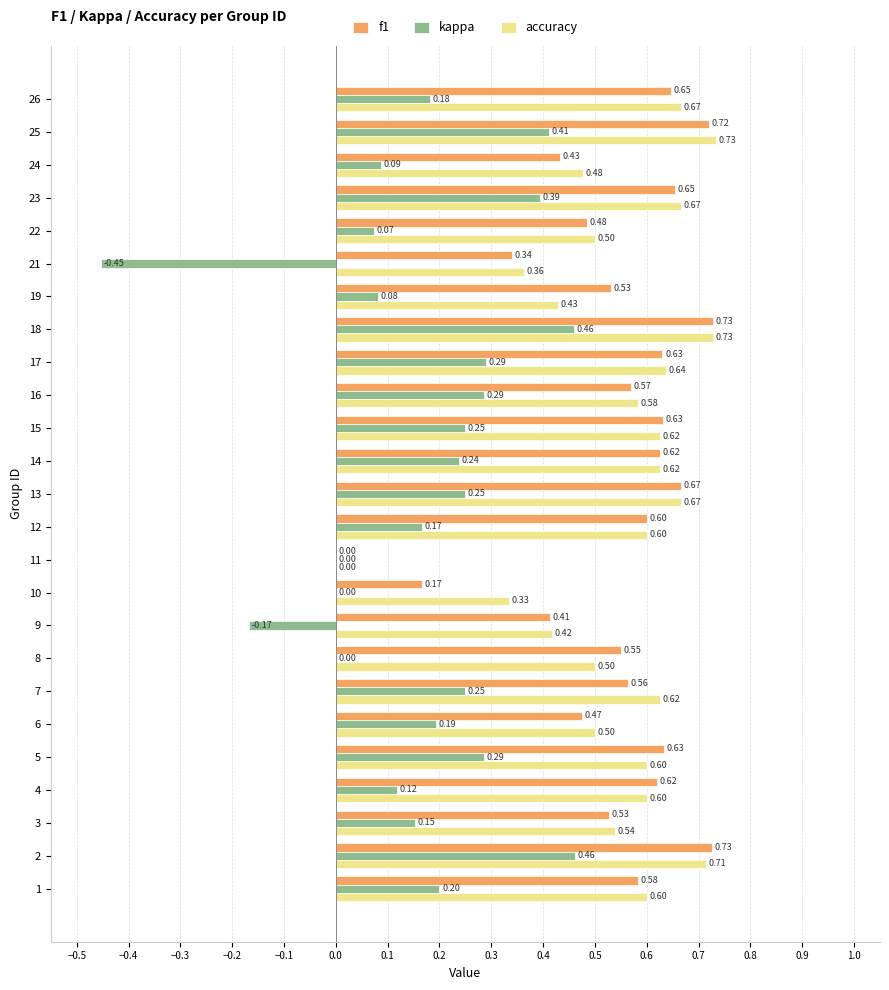

Between 8 and 25, which series saw the biggest shift?

kappa